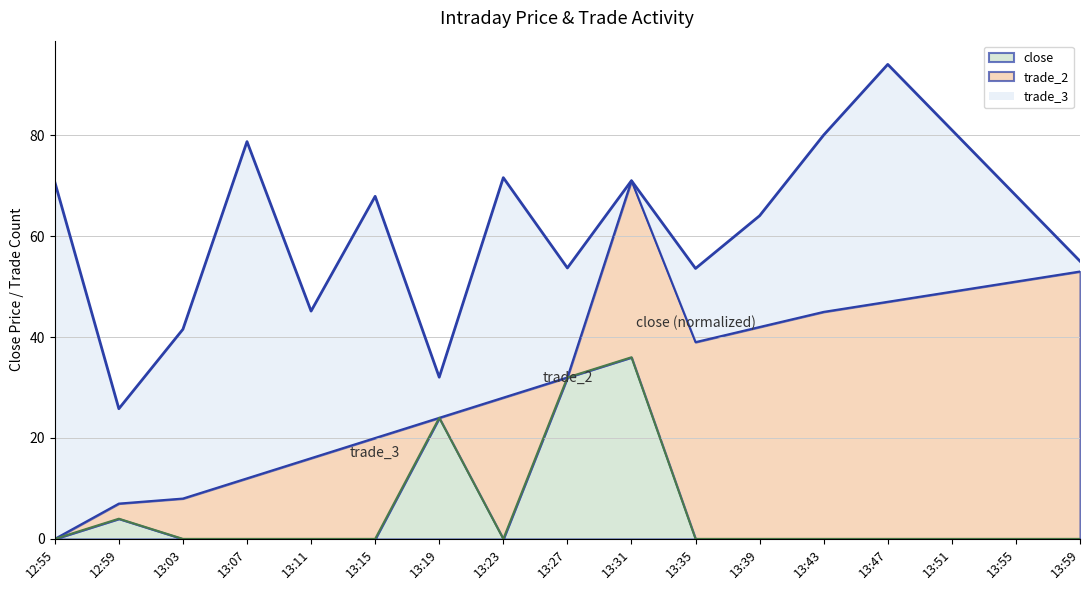

Reading right to left, transcribe all the data shown in this chart.

close (line): 13:59=55.1	13:55=68.1	13:51=81.1	13:47=94.1	13:43=80.1	13:39=64.1	13:35=53.6	13:31=71.0	13:27=53.7	13:23=71.6	13:19=32.1	13:15=67.9	13:11=45.2	13:07=78.8	13:03=41.6	12:59=25.8	12:55=70.8
trade_2 (line): 13:59=53.0	13:55=51.0	13:51=49.0	13:47=47.0	13:43=45.0	13:39=42.0	13:35=39.0	13:31=71.0	13:27=32.0	13:23=28.0	13:19=24.0	13:15=20.0	13:11=16.0	13:07=12.0	13:03=8.0	12:59=7.0	12:55=0.0
trade_3 (line): 13:59=0.0	13:55=0.0	13:51=0.0	13:47=0.0	13:43=0.0	13:39=0.0	13:35=0.0	13:31=36.0	13:27=32.0	13:23=0.0	13:19=24.0	13:15=0.0	13:11=0.0	13:07=0.0	13:03=0.0	12:59=4.0	12:55=0.0